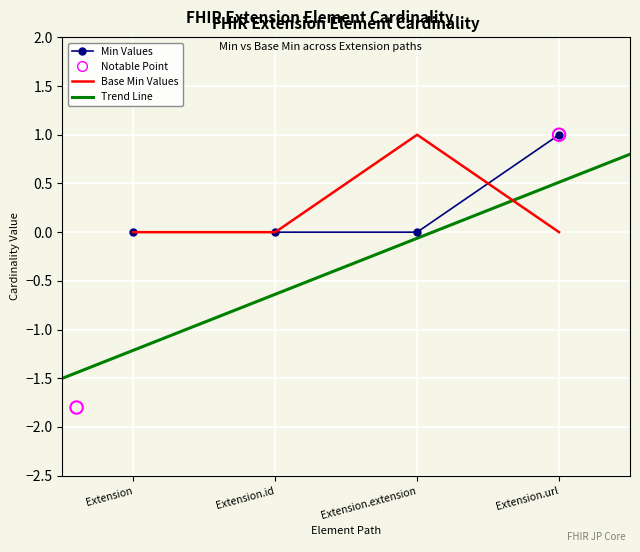

What is the total value across all series at Extension.extension?

1